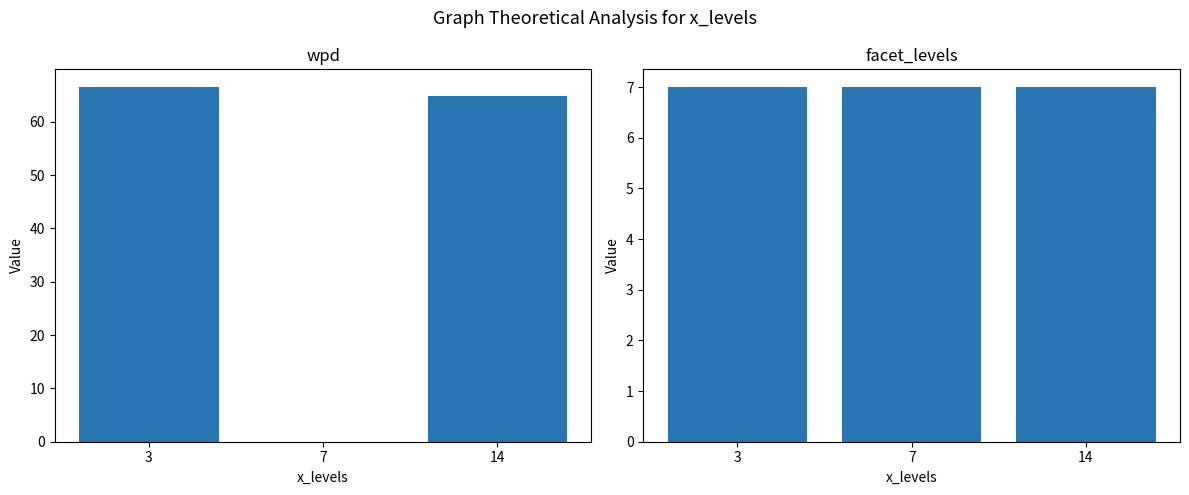

What are all the series names shown in the legend?

wpd, facet_levels